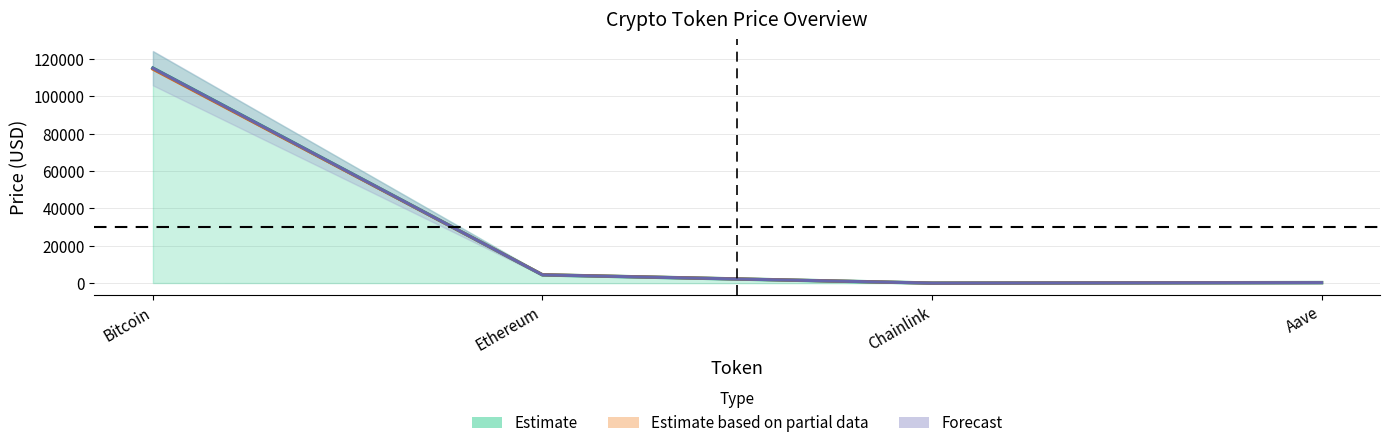

How many lines are shown in the chart?

3